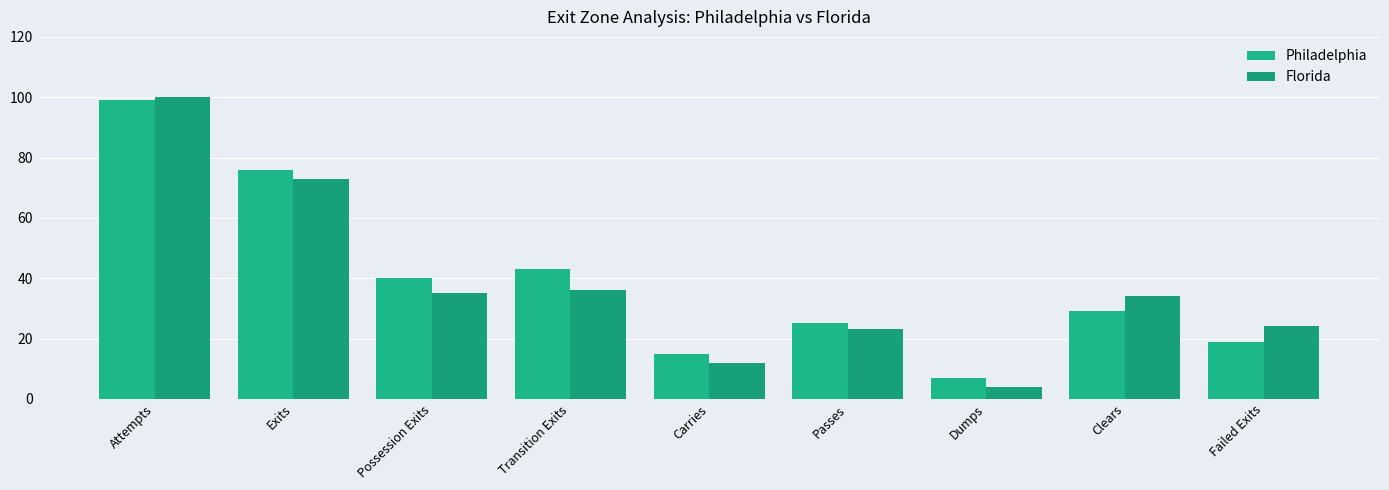

True or false: Florida has a value of 5 at Carries.

False